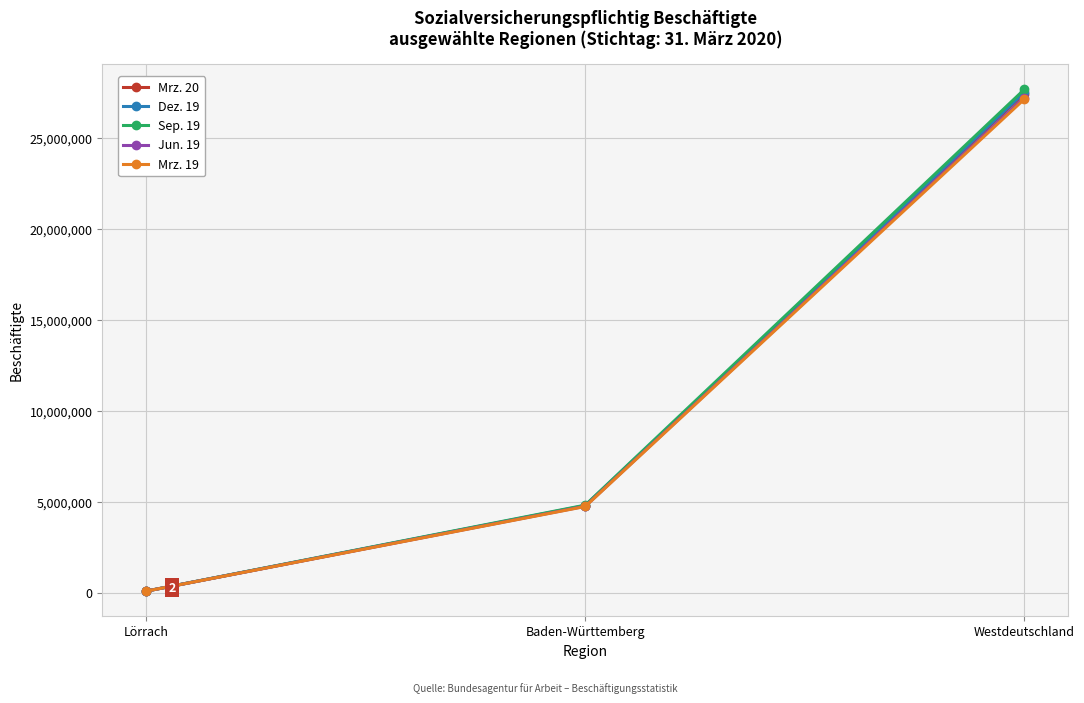

The value of Sep. 19 at Lörrach is 80986. True or false?

True